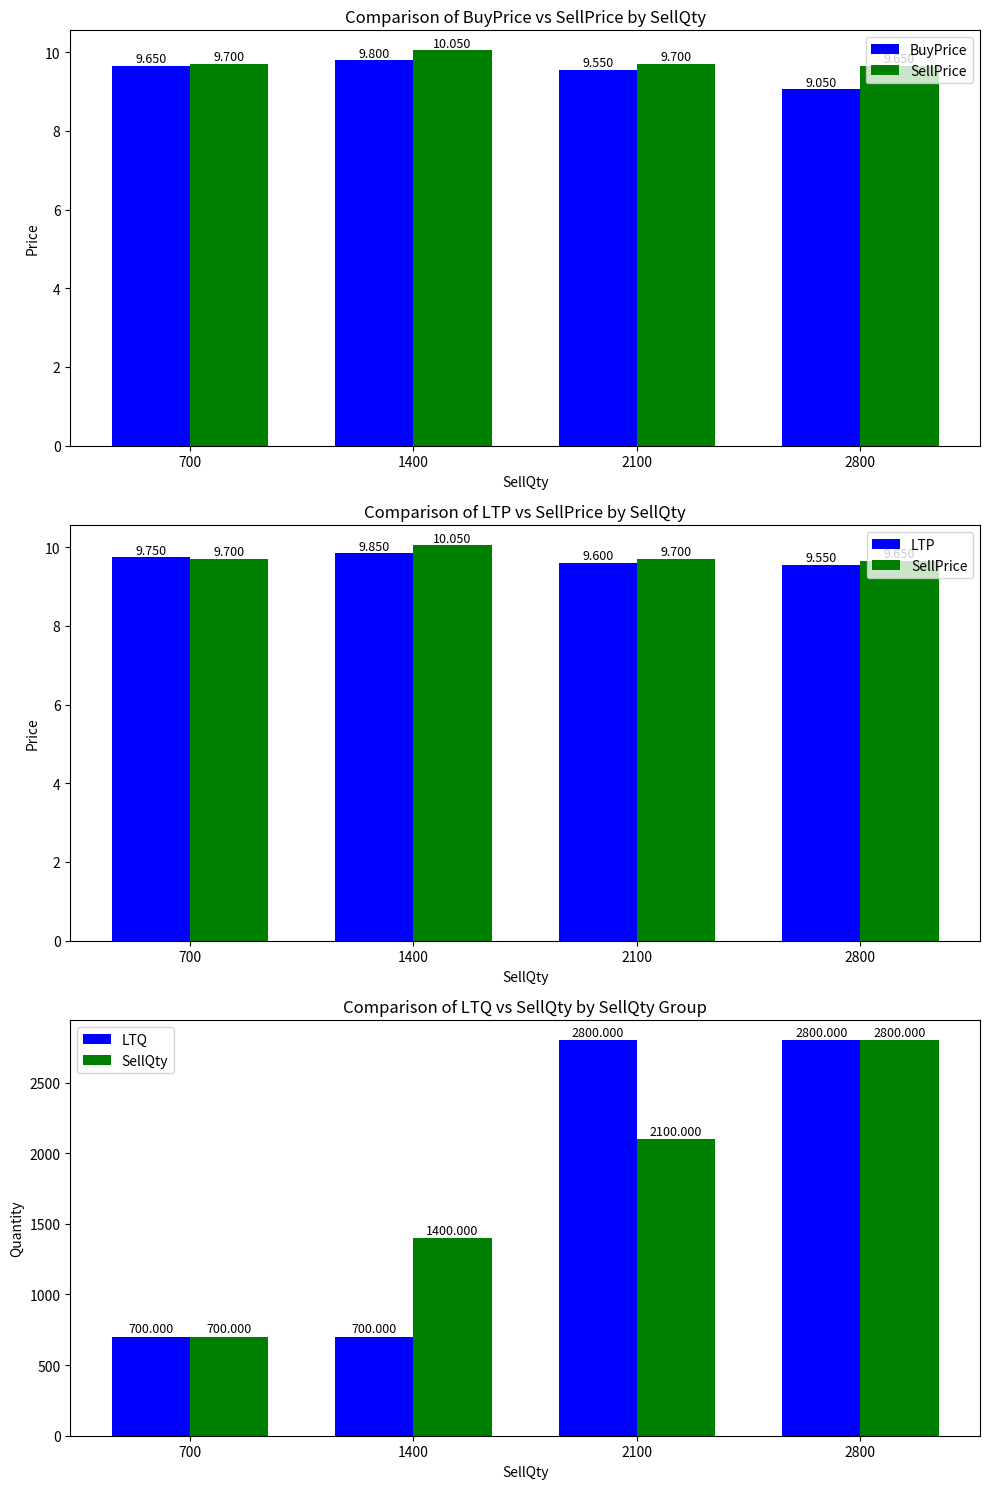

What is the difference between the second highest and second lowest values in the BuyPrice series?

0.1